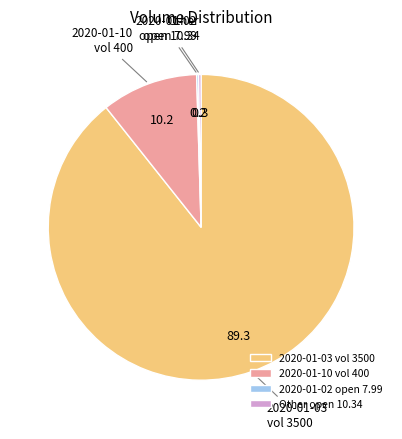

Which slice is the largest?

2020-01-03 vol 3500